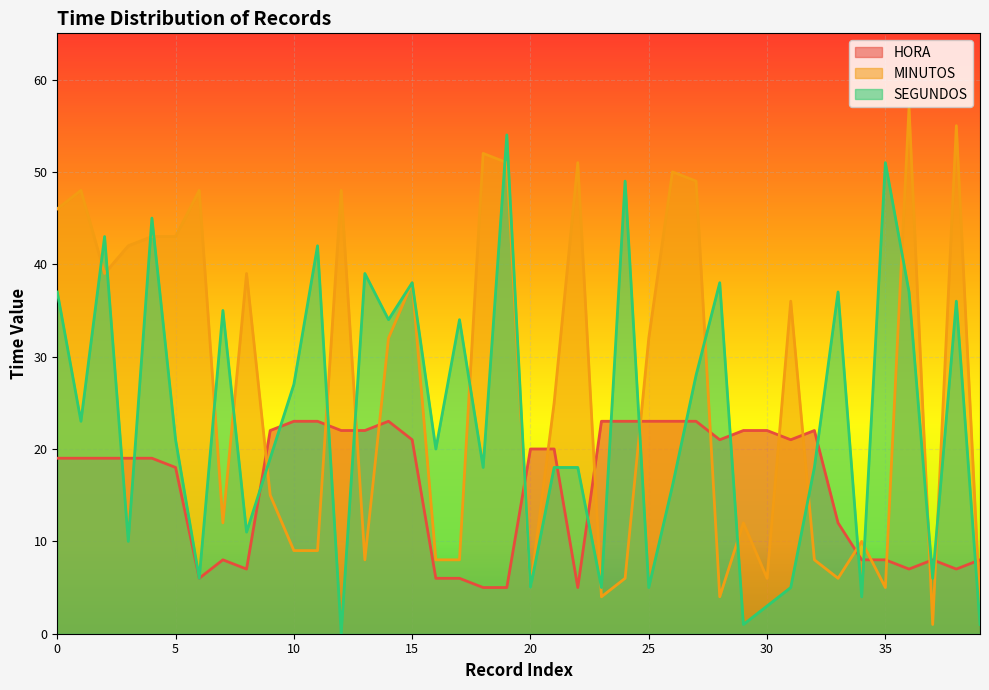

Read the HORA value at 24, to the nearest 10.

20